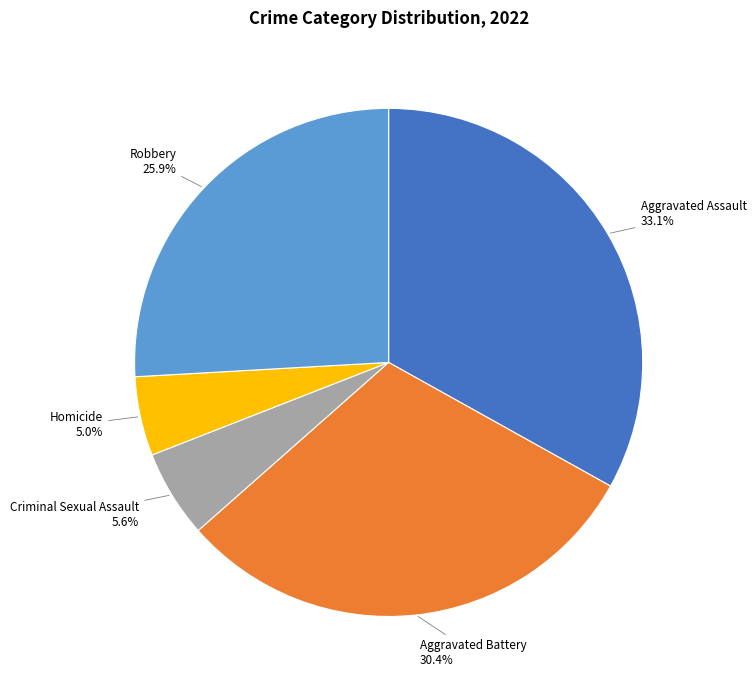

Is there any slice that represents more than half of the pie?

No